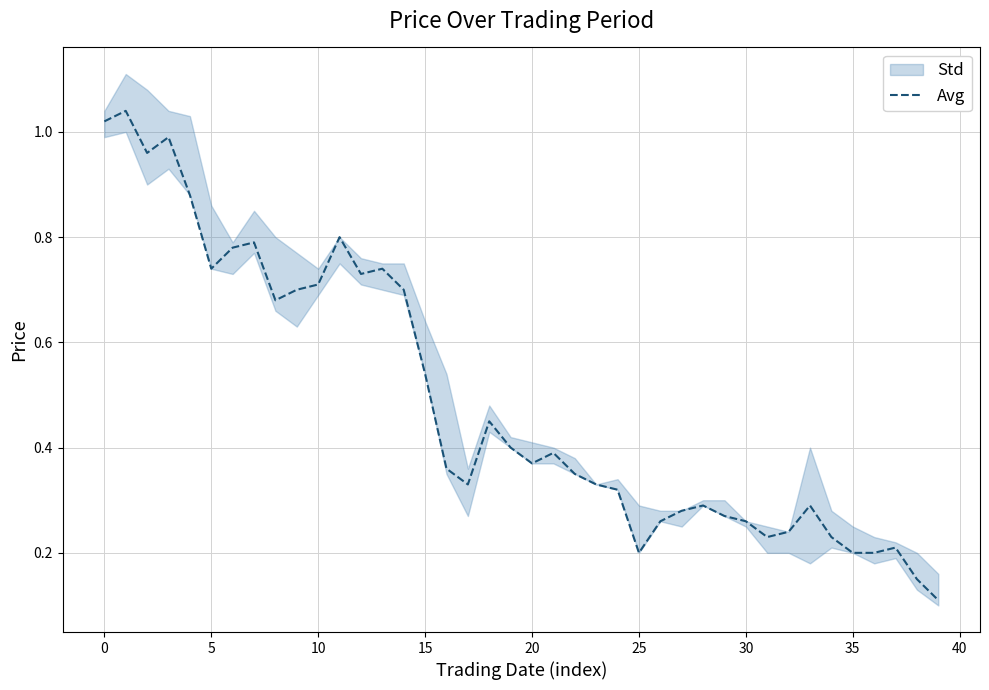

How many lines are shown in the chart?

1